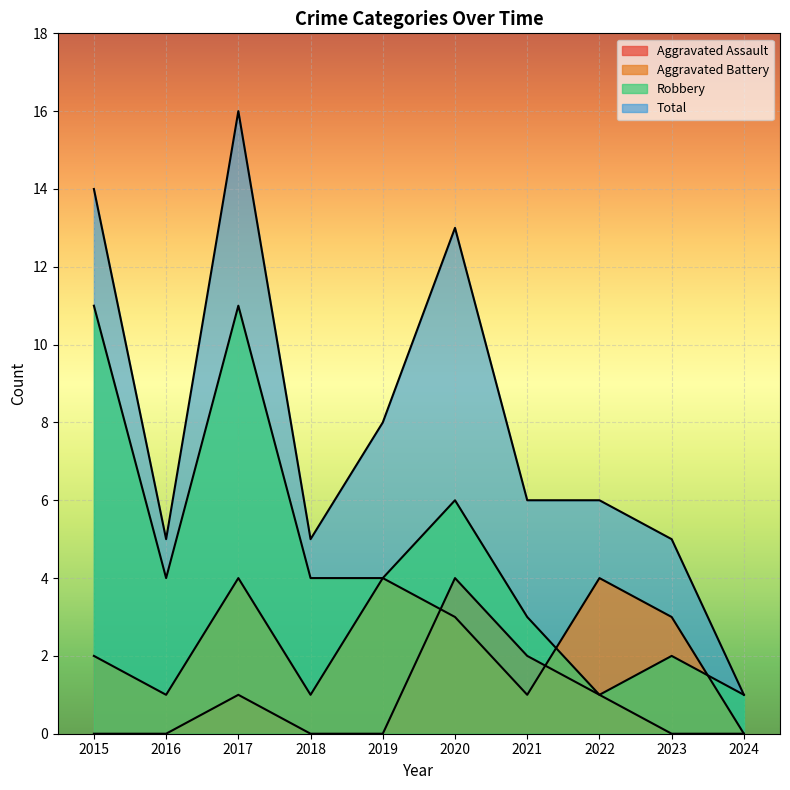

Reading right to left, extract all data points from this chart.

Aggravated Assault: 0	0	1	2	4	0	0	1	0	0
Aggravated Battery: 0	3	4	1	3	4	1	4	1	2
Robbery: 1	2	1	3	6	4	4	11	4	11
Total: 1	5	6	6	13	8	5	16	5	14